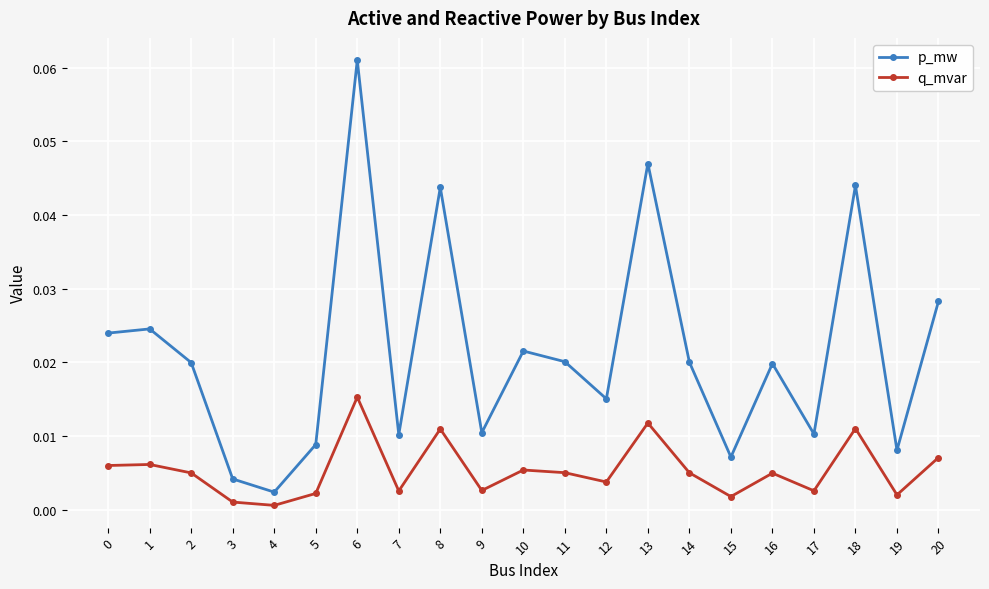

Rank the series by their maximum value, from highest to lowest.

p_mw, q_mvar